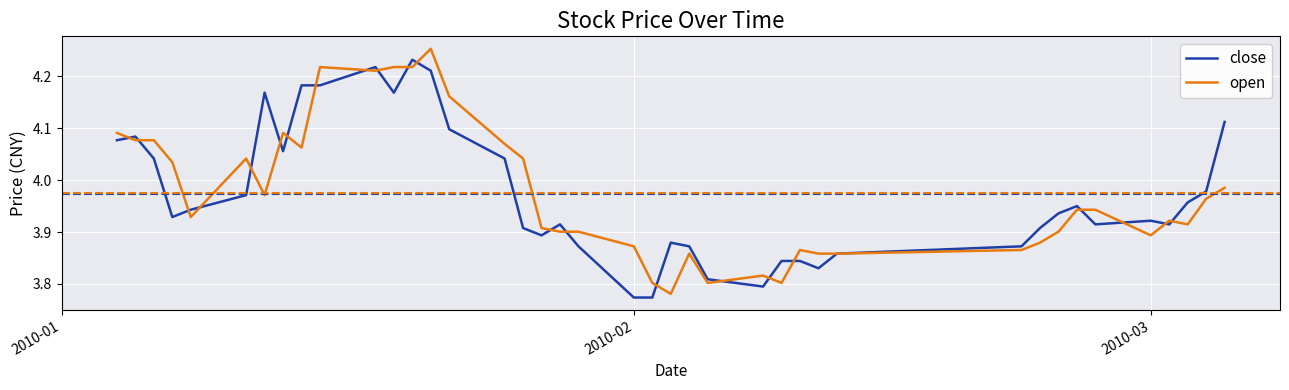

List the series in order of their peak value, lowest first.

close, open